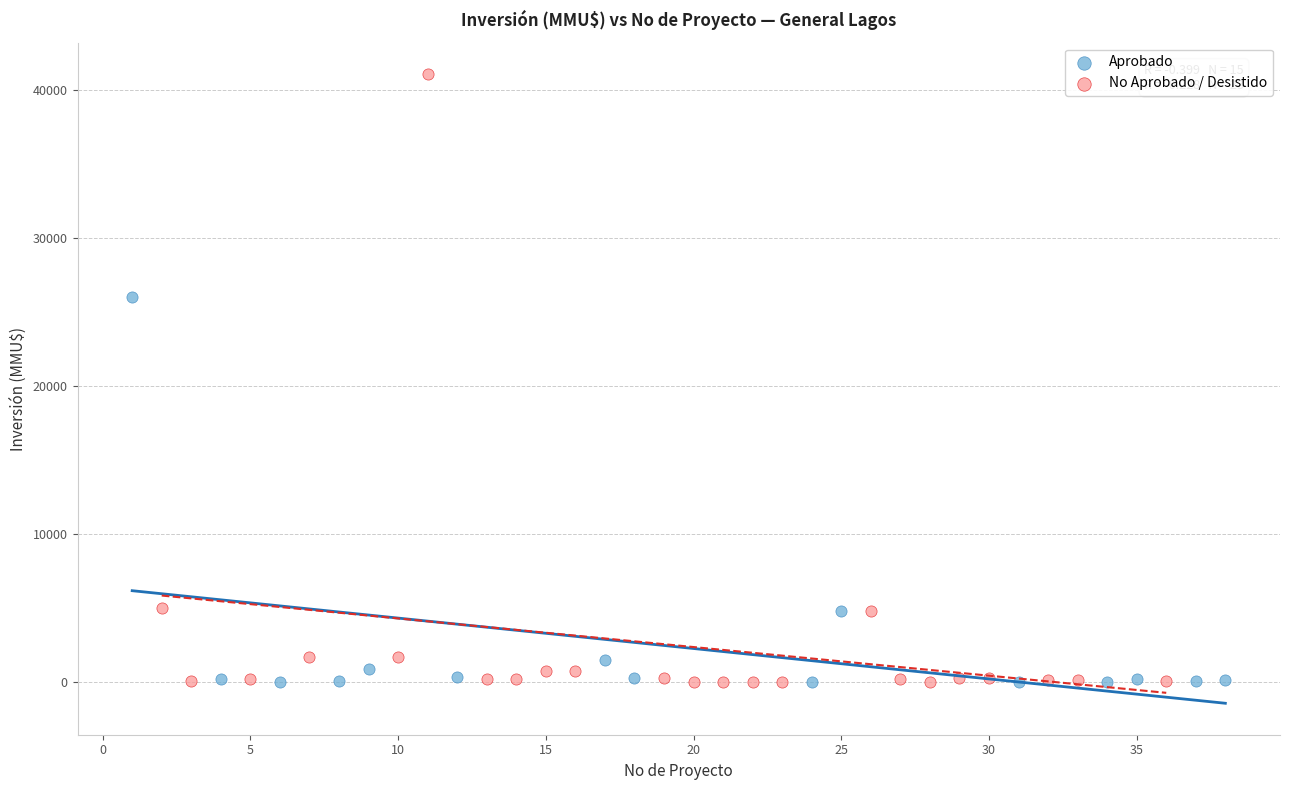

What are all the series names shown in the legend?

Aprobado, No Aprobado / Desistido